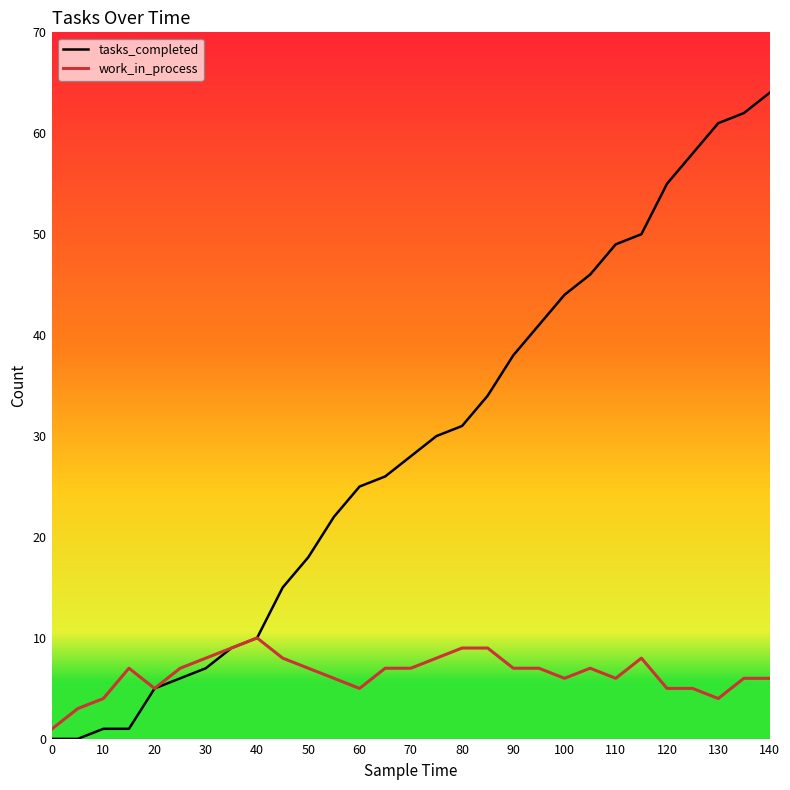

Rank the series by their maximum value, from highest to lowest.

tasks_completed, work_in_process